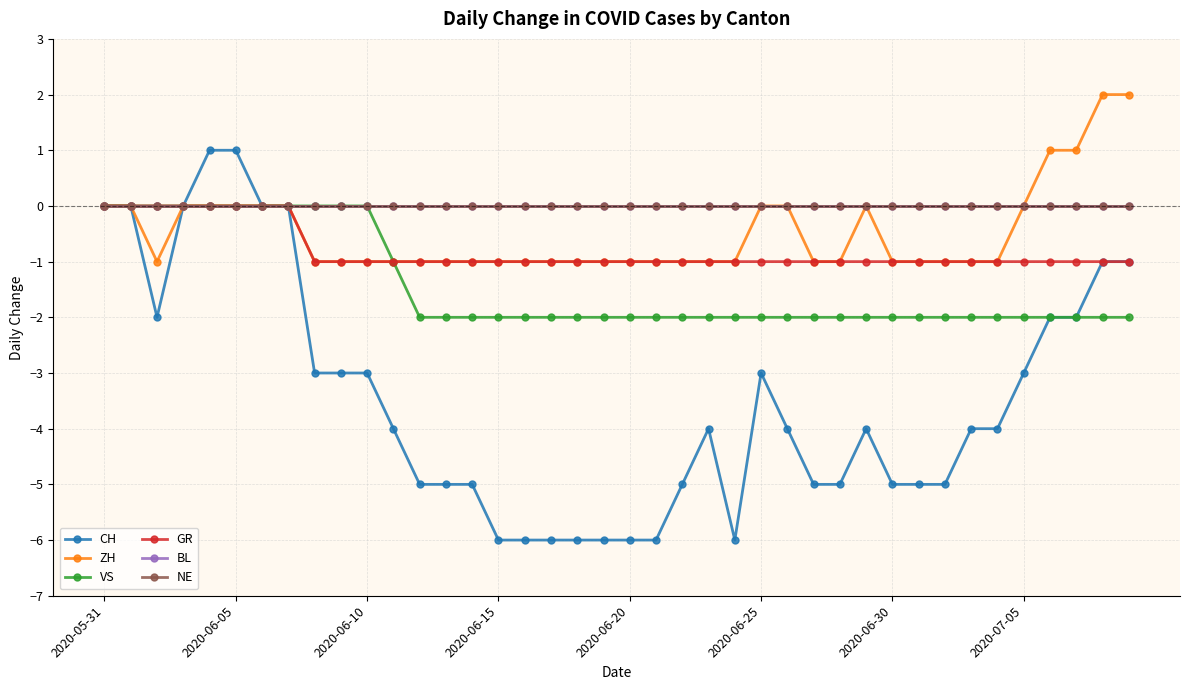

At which label is NE closest to 0?

2020-05-31